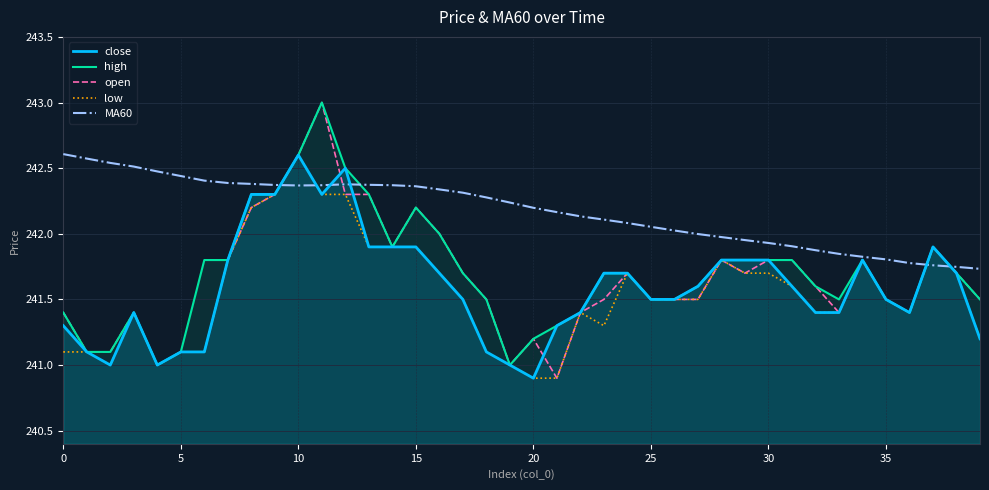

At 30, list the series in order from largest to smallest.

MA60, high, close, open, low